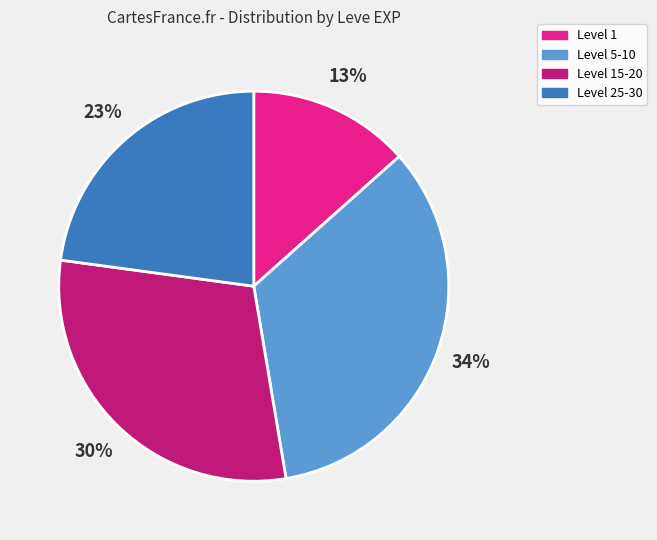

Does any single category account for the majority?

No